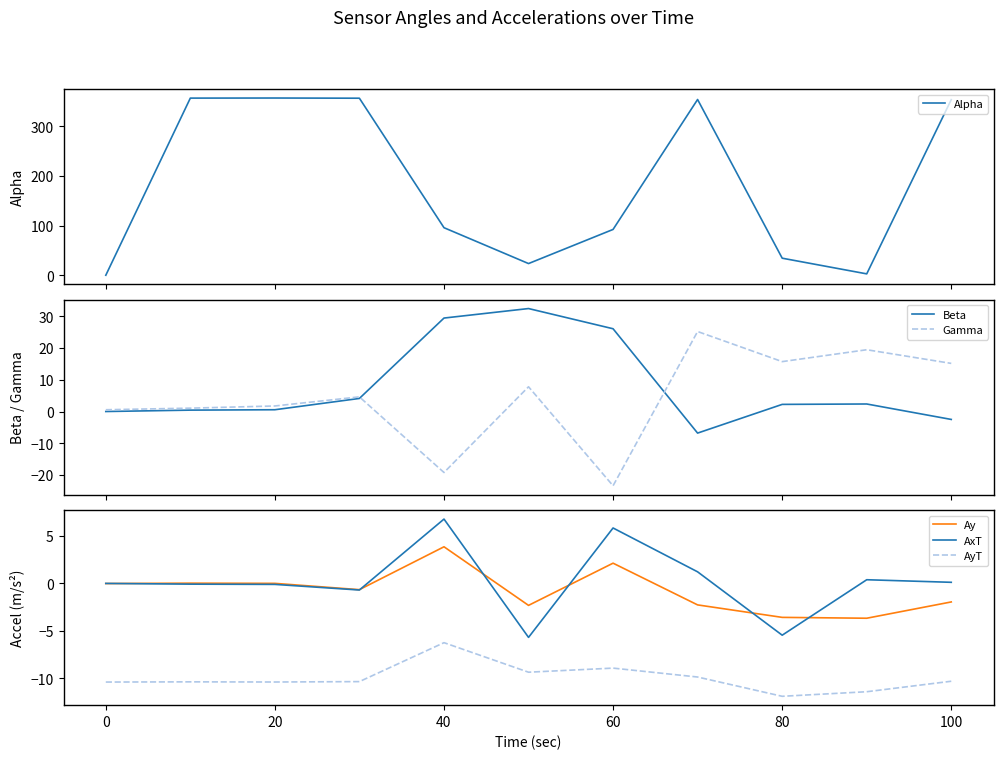

What is the minimum value for AyT?

-11.9